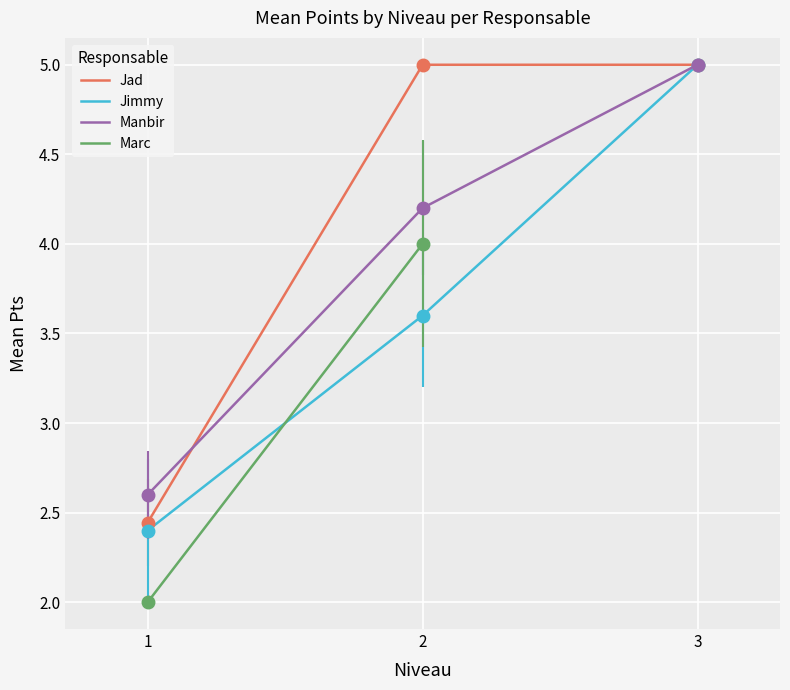

Is the value of Jimmy at 1 greater than the value of Jad at 3?

No